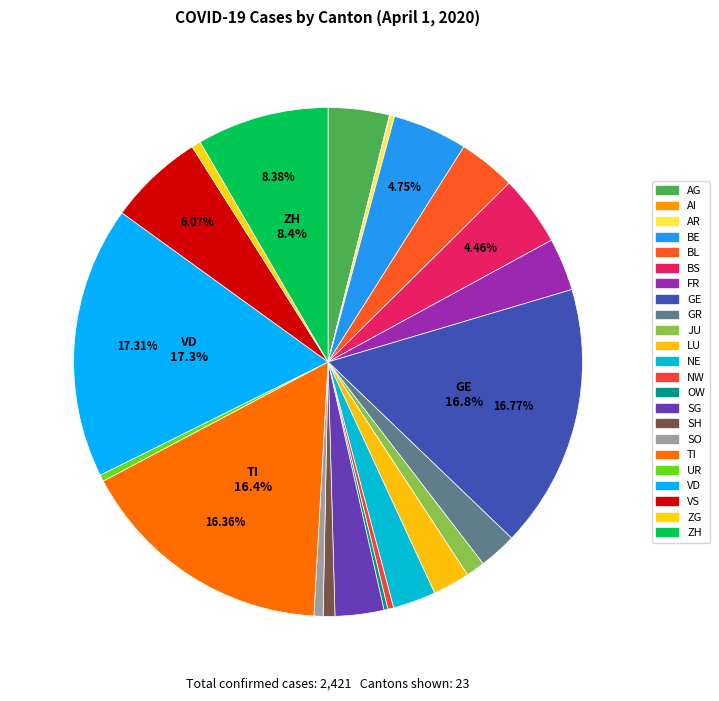

Is there any slice that represents more than half of the pie?

No